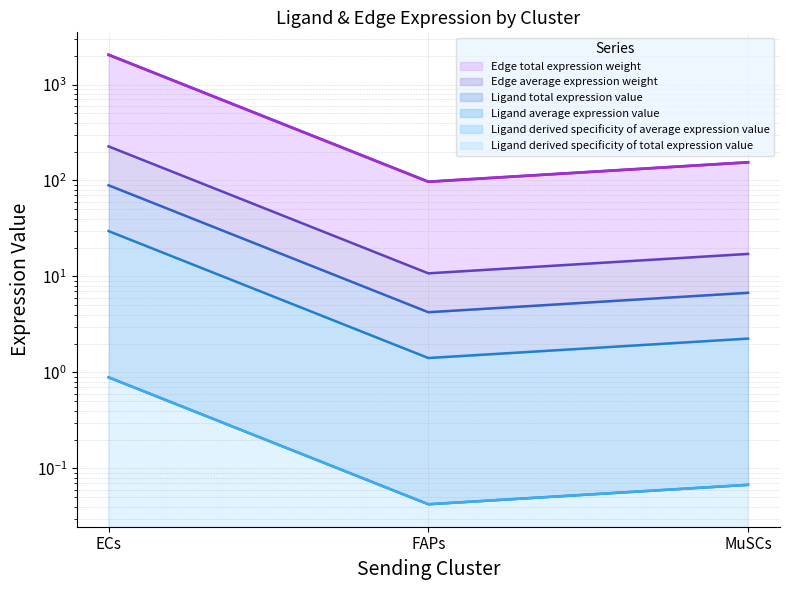

What is the label of the 1st point from the right?

MuSCs